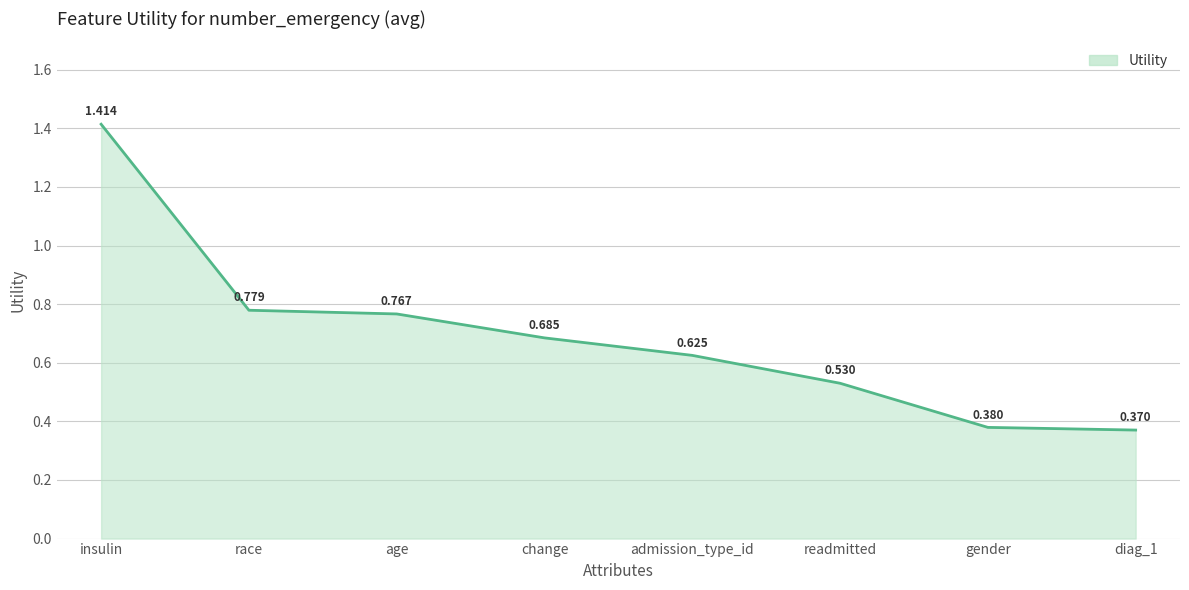

Rank the categories by value from lowest to highest.

diag_1, gender, readmitted, admission_type_id, change, age, race, insulin